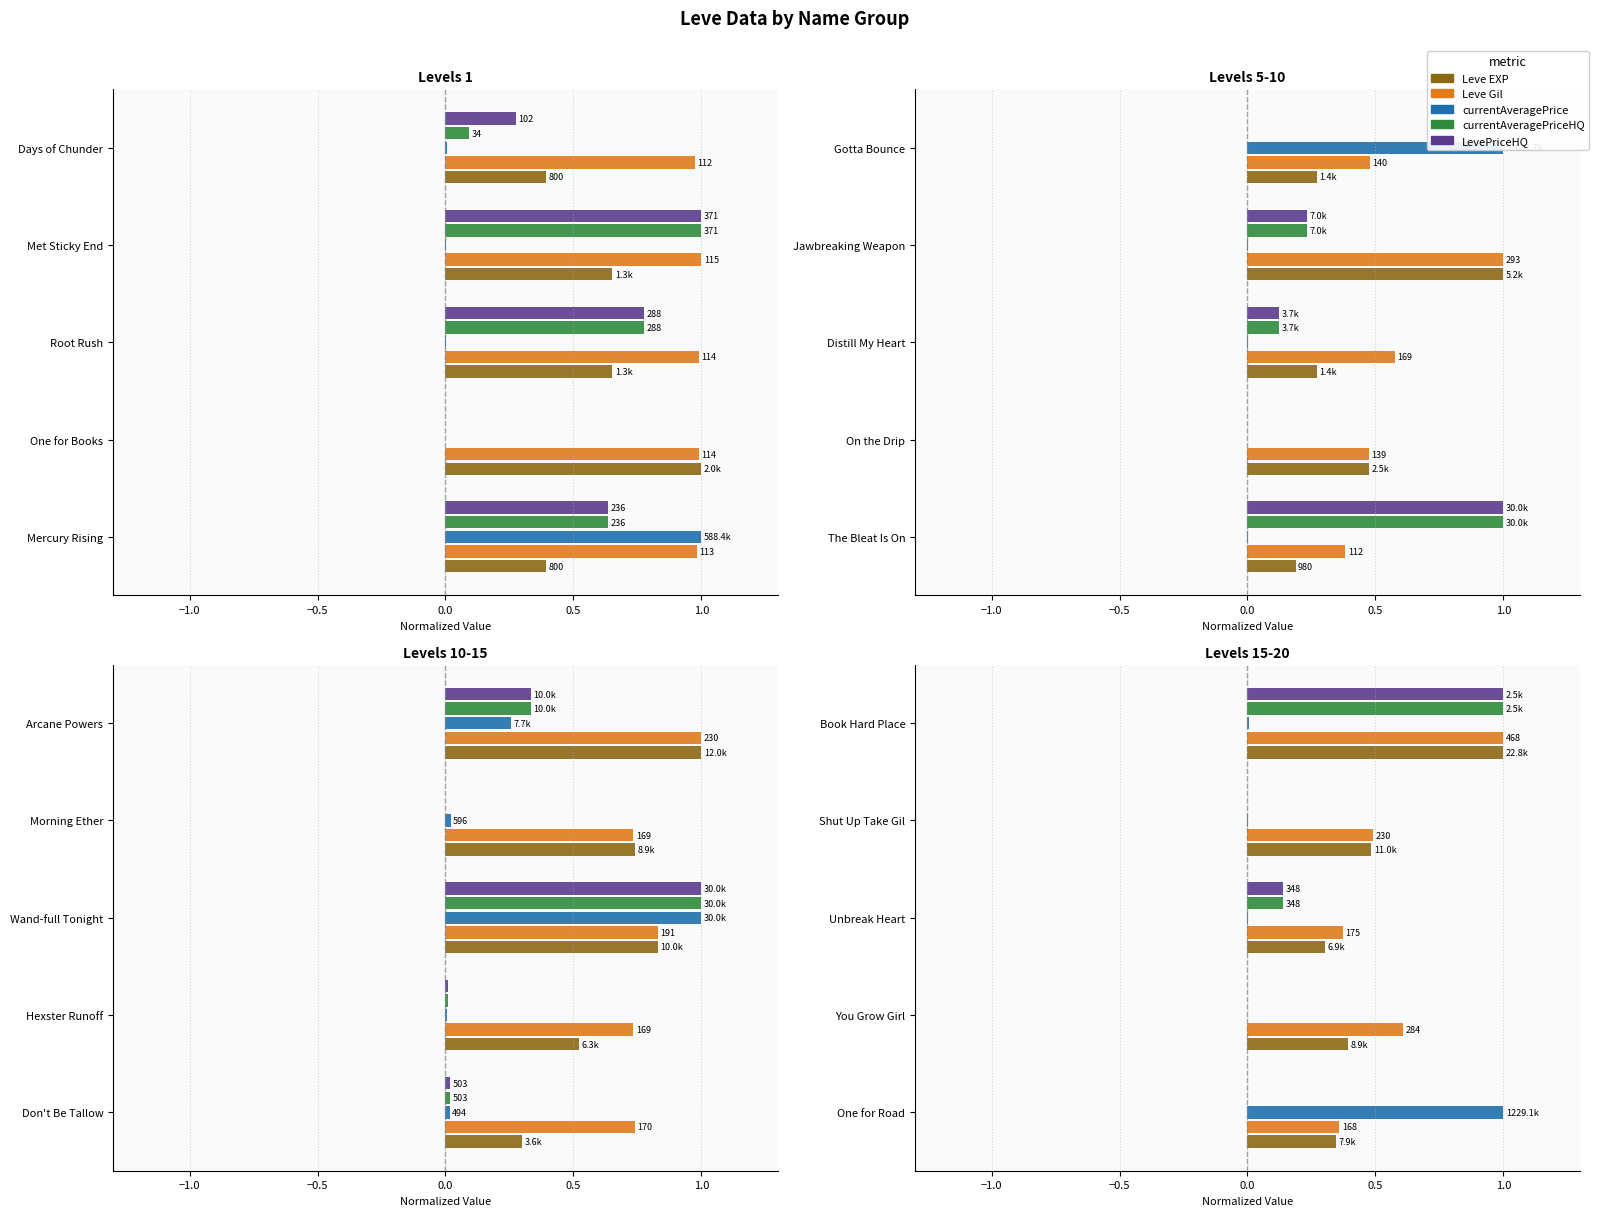

The currentAveragePriceHQ series shows 0.0 at Shut Up Take Gil. True or false?

True